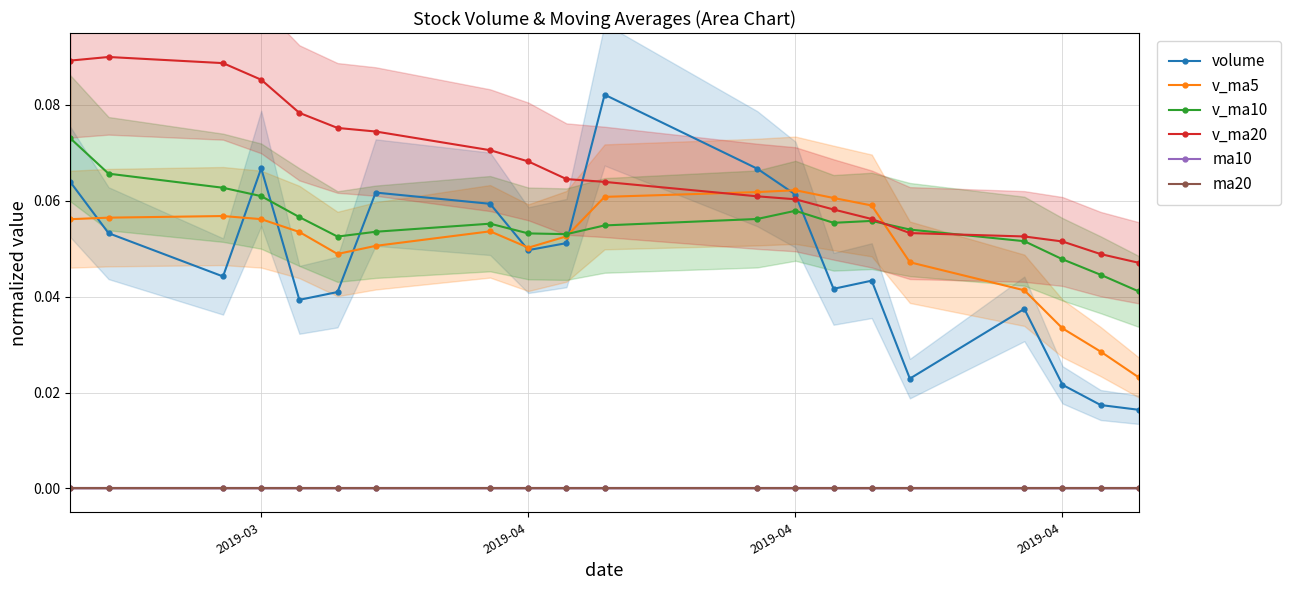

Reading left to right, what are all the values shown in this chart?

volume: 0.1	0.1	0.0	0.1	0.0	0.0	0.1	0.1	0.0	0.1	0.1	0.1	0.1	0.0	0.0	0.0	0.0	0.0	0.0	0.0
v_ma5: 0.1	0.1	0.1	0.1	0.1	0.0	0.1	0.1	0.1	0.1	0.1	0.1	0.1	0.1	0.1	0.0	0.0	0.0	0.0	0.0
v_ma10: 0.1	0.1	0.1	0.1	0.1	0.1	0.1	0.1	0.1	0.1	0.1	0.1	0.1	0.1	0.1	0.1	0.1	0.0	0.0	0.0
v_ma20: 0.1	0.1	0.1	0.1	0.1	0.1	0.1	0.1	0.1	0.1	0.1	0.1	0.1	0.1	0.1	0.1	0.1	0.1	0.0	0.0
ma10: 0.0	0.0	0.0	0.0	0.0	0.0	0.0	0.0	0.0	0.0	0.0	0.0	0.0	0.0	0.0	0.0	0.0	0.0	0.0	0.0
ma20: 0.0	0.0	0.0	0.0	0.0	0.0	0.0	0.0	0.0	0.0	0.0	0.0	0.0	0.0	0.0	0.0	0.0	0.0	0.0	0.0